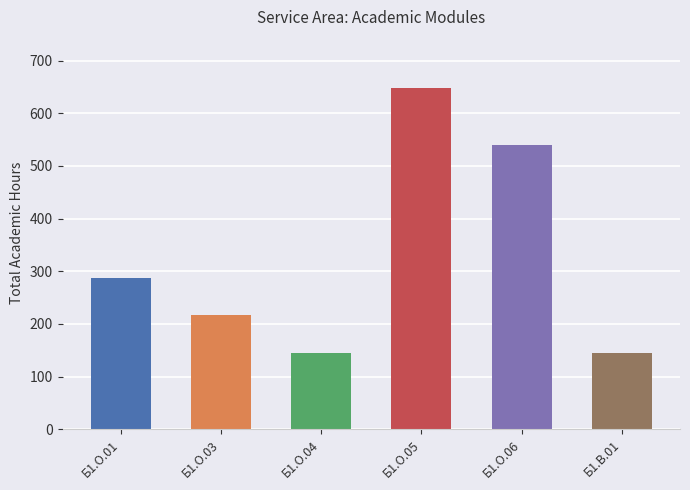

Approximately how many times larger is the value at Б1.О.03 compared to Б1.О.06?

0.4